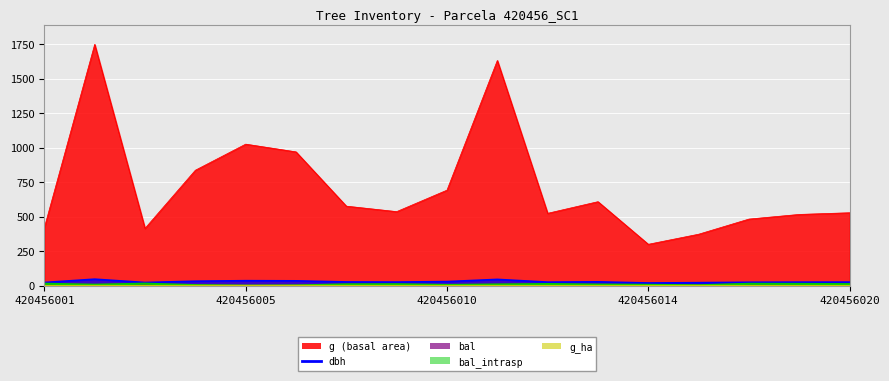

True or false: g_ha and bal cross at least once.

True